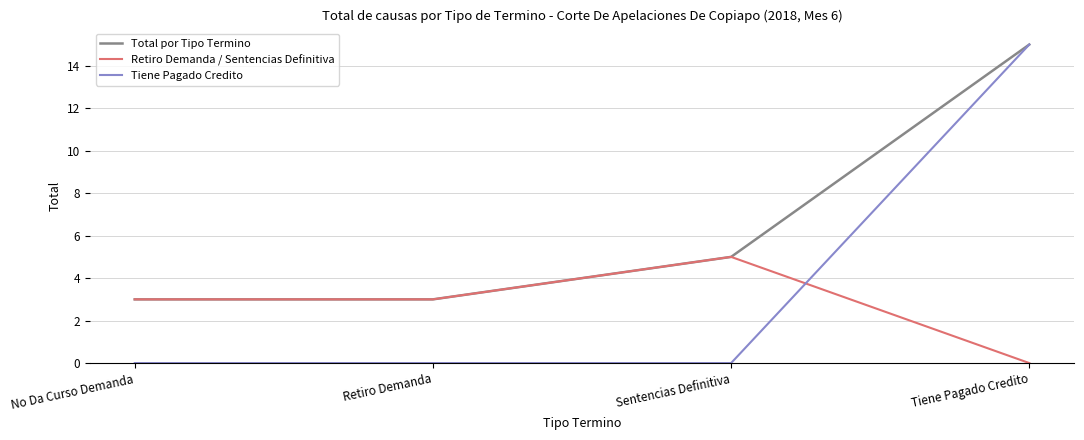

What is the lowest value of the Total por Tipo Termino series?

3